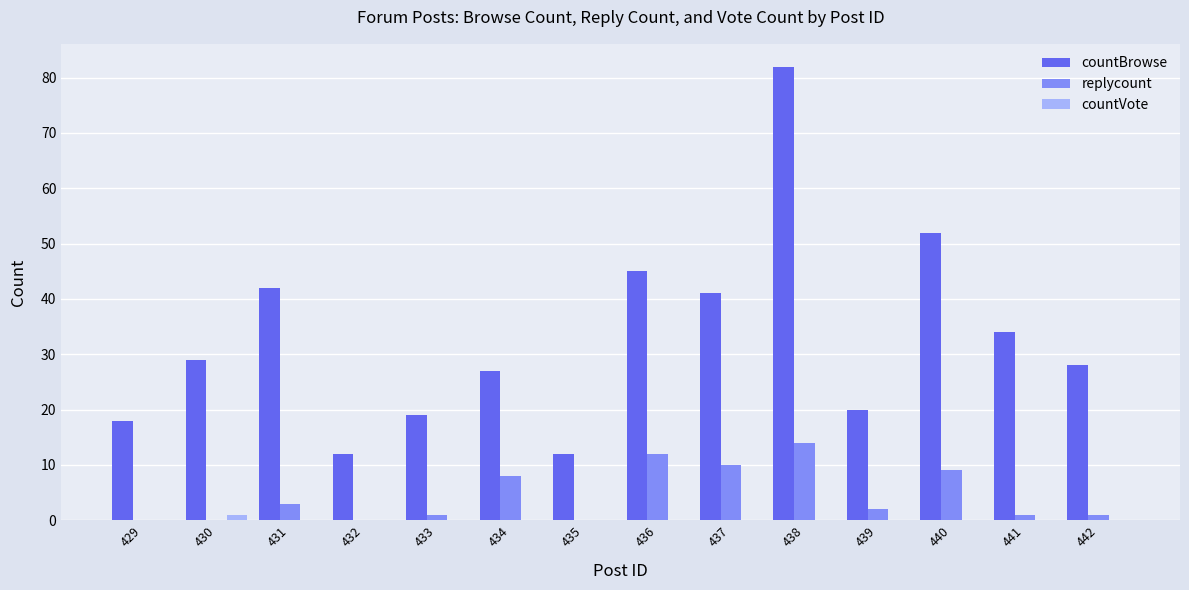

Which series has the largest total across all categories?

countBrowse